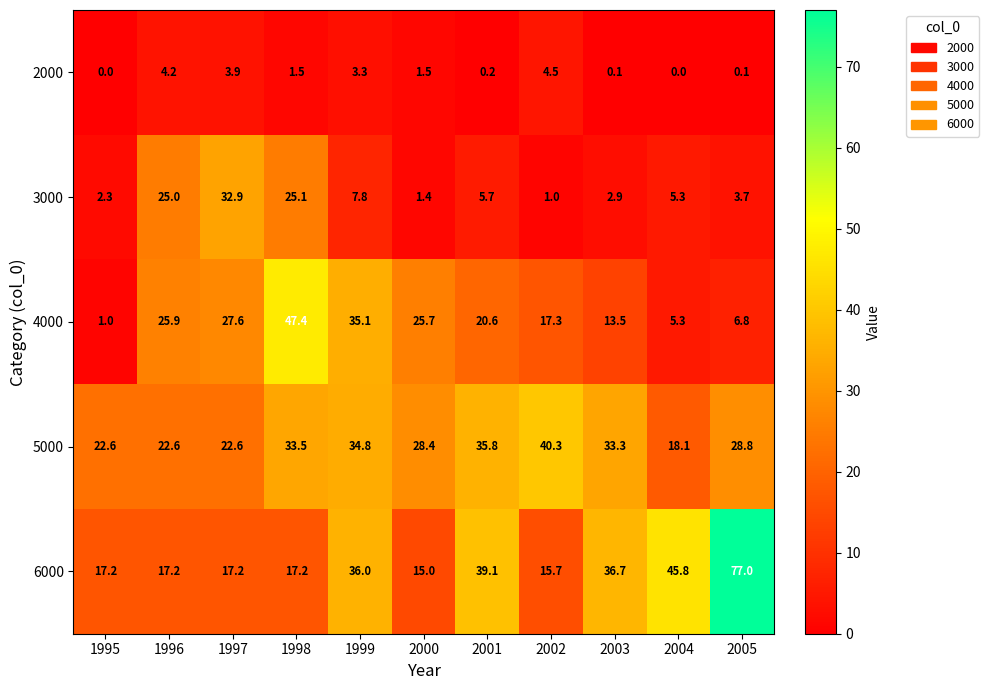

Which series has the largest range (max minus min)?

6000